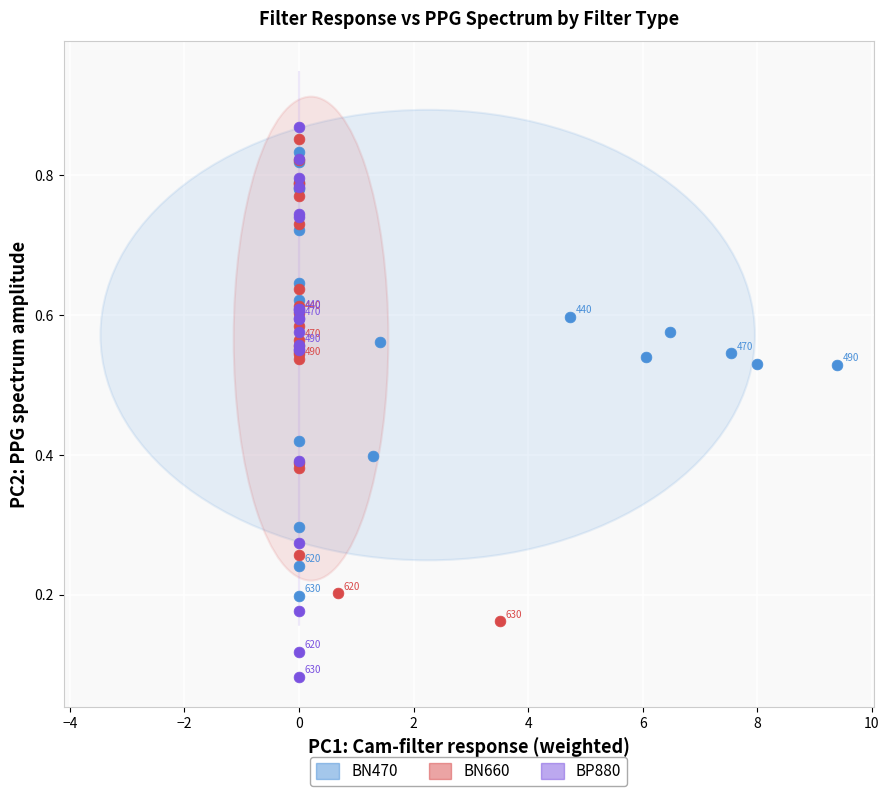

Which series has the widest spread of Y values?

BP880